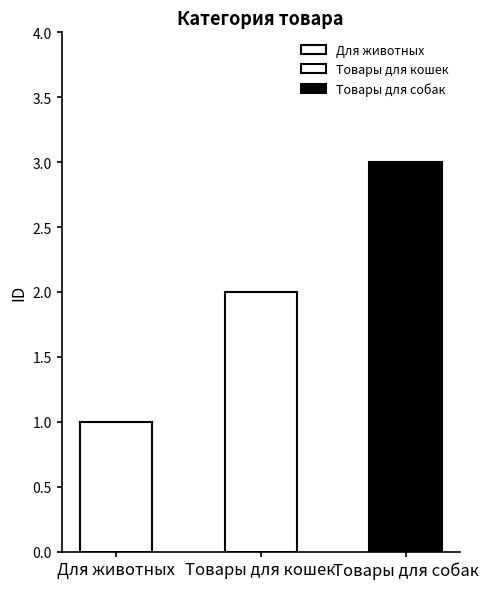

What is the value of the 3rd bar from the left?

3